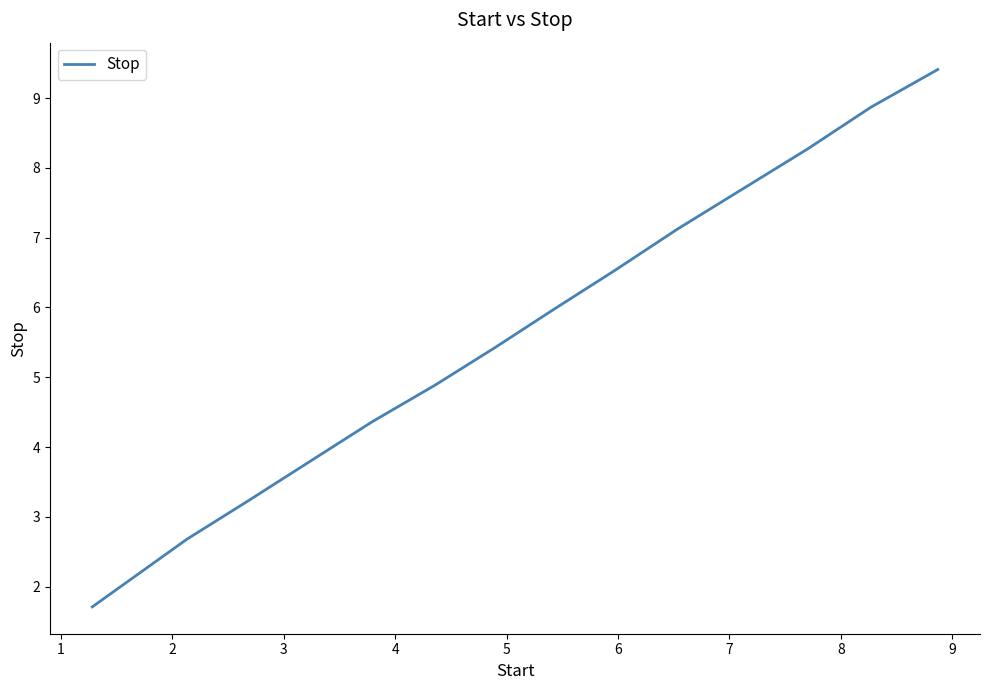

What is the greatest value displayed?

9.4